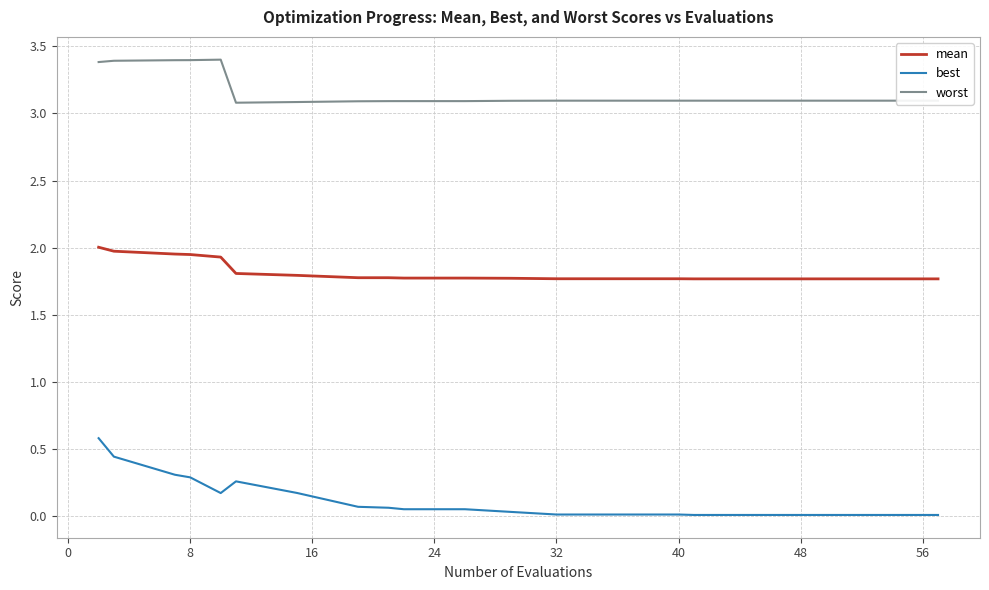

At how many categories does at least one series exceed 3?

20